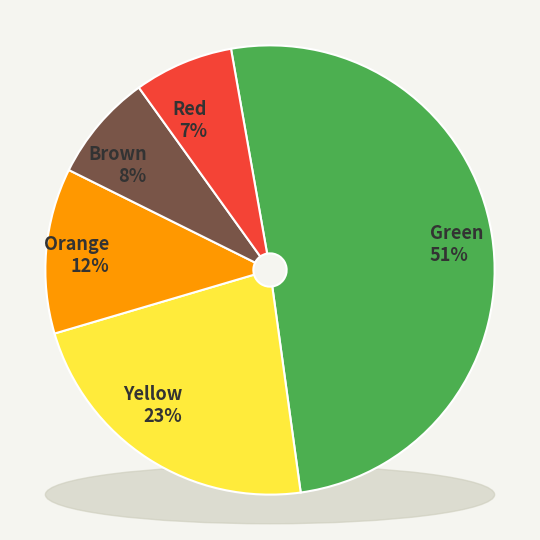

Does Green represent more than half of the total?

Yes